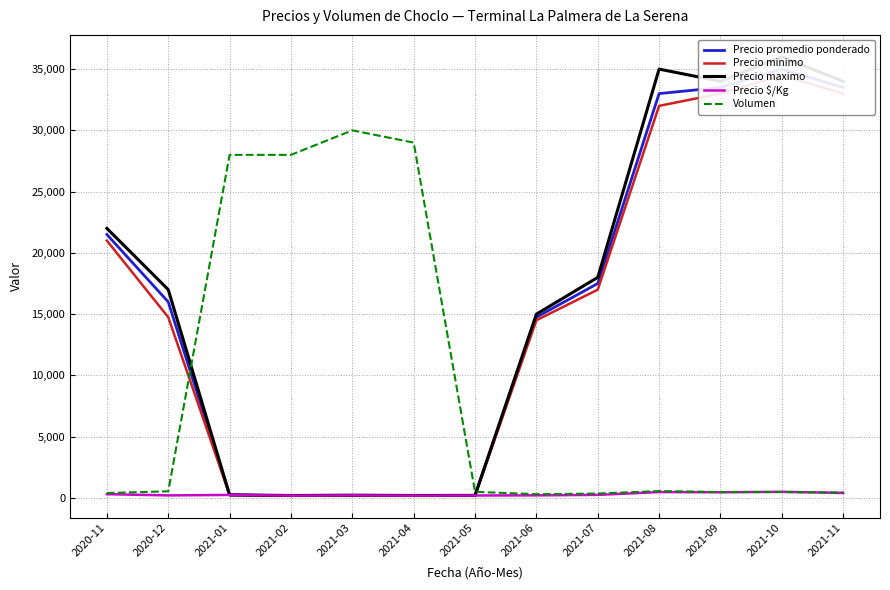

Which has a higher value, 2021-09 or 2021-01?

2021-09